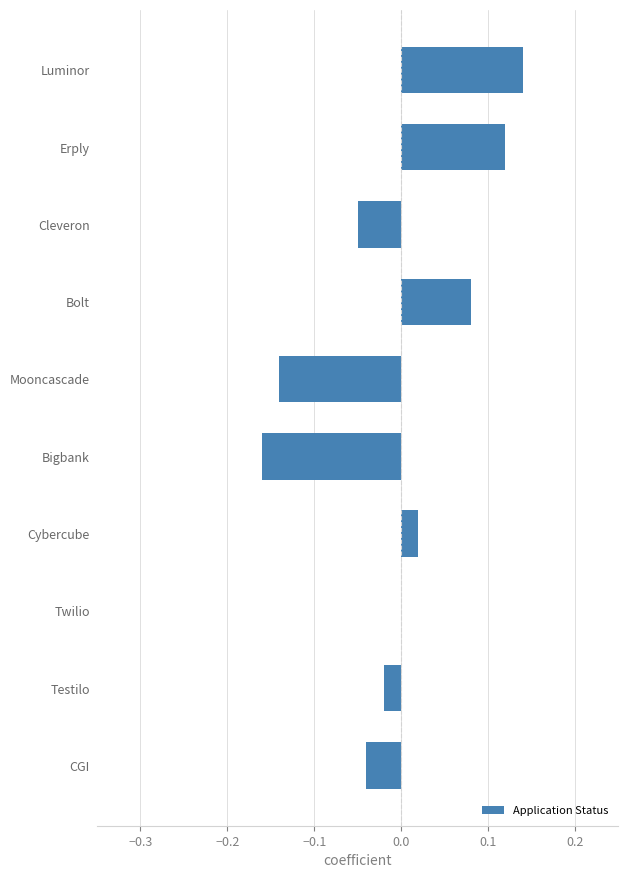

What is the change in value from Bigbank to Bolt?

+0.2